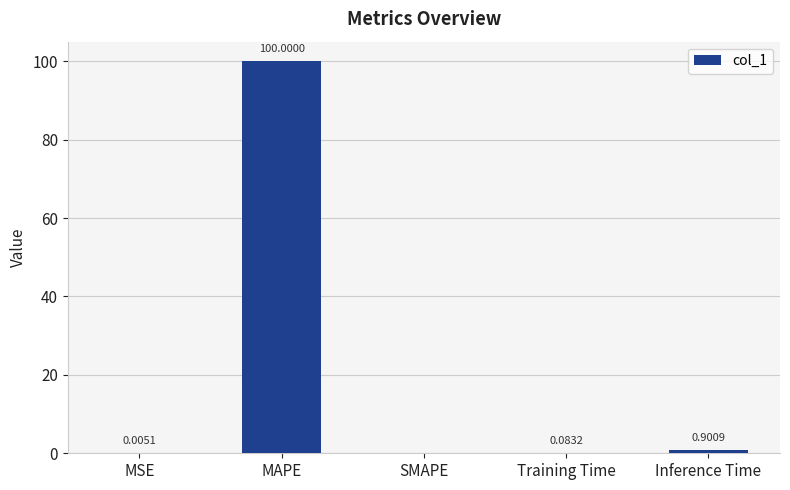

What is the sum of the values at MSE and Inference Time?

0.9